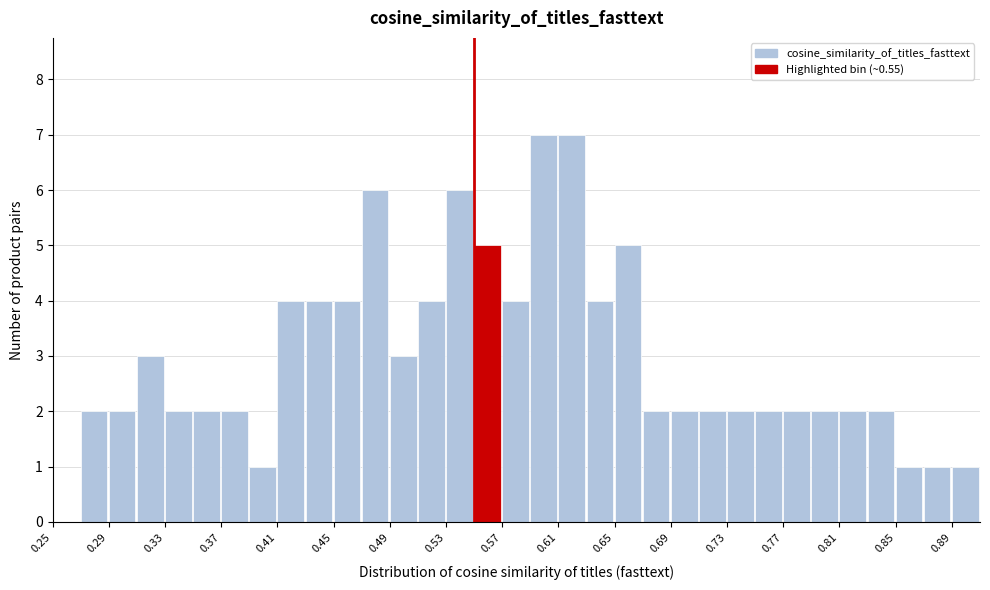

Reading left to right, transcribe this chart: for each bar, give the range it covers on the x-axis and its height. The values are not printed on the chart, so give them approximately, as read against the axis.

0.25 to 0.27: 0
0.27 to 0.29: 2
0.29 to 0.31: 2
0.31 to 0.33: 3
0.33 to 0.35: 2
0.35 to 0.37: 2
0.37 to 0.39: 2
0.39 to 0.41: 1
0.41 to 0.43: 4
0.43 to 0.45: 4
0.45 to 0.47: 4
0.47 to 0.49: 6
0.49 to 0.51: 3
0.51 to 0.53: 4
0.53 to 0.55: 6
0.55 to 0.57: 5
0.57 to 0.59: 4
0.59 to 0.61: 7
0.61 to 0.63: 7
0.63 to 0.65: 4
0.65 to 0.67: 5
0.67 to 0.69: 2
0.69 to 0.71: 2
0.71 to 0.73: 2
0.73 to 0.75: 2
0.75 to 0.77: 2
0.77 to 0.79: 2
0.79 to 0.81: 2
0.81 to 0.83: 2
0.83 to 0.85: 2
0.85 to 0.87: 1
0.87 to 0.89: 1
0.89 to 0.91: 1